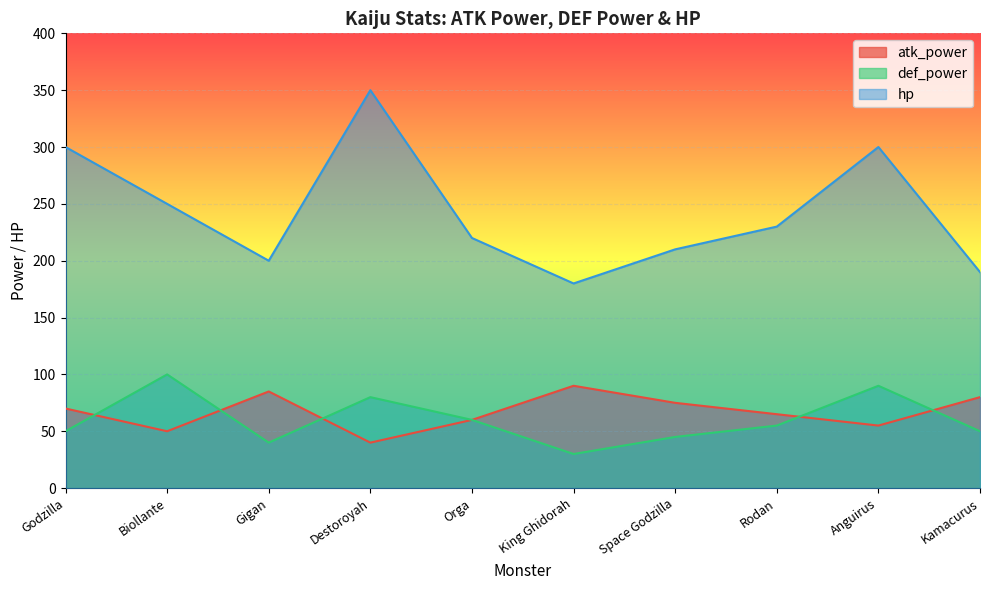

Between Rodan and Kamacurus, which series saw the biggest shift?

hp